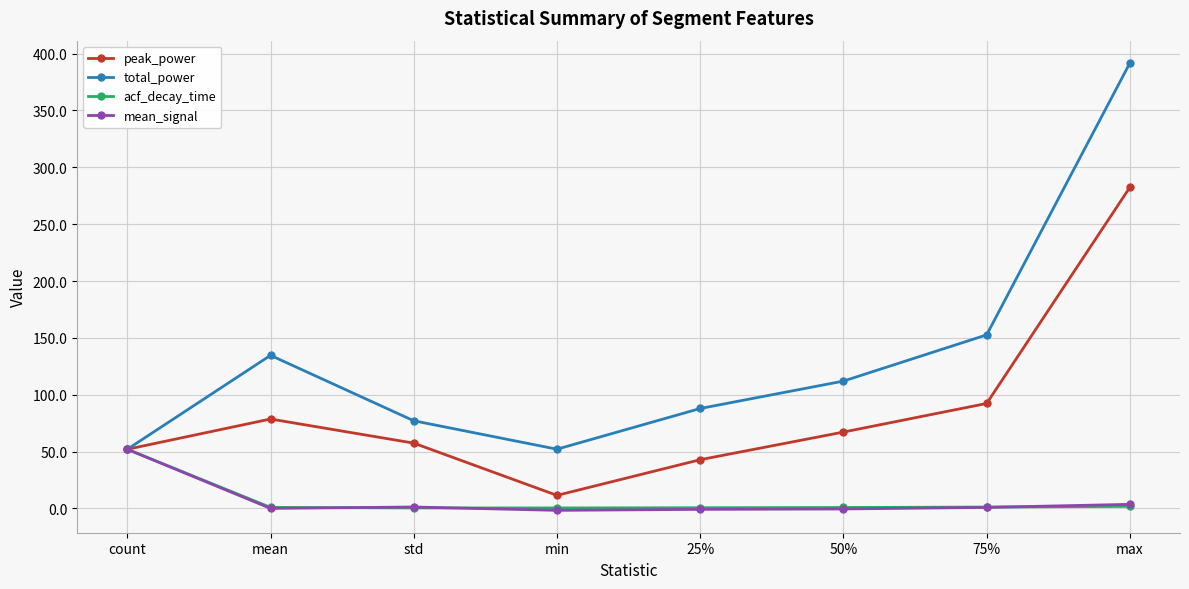

How many interior local peaks does the total_power series have?

1